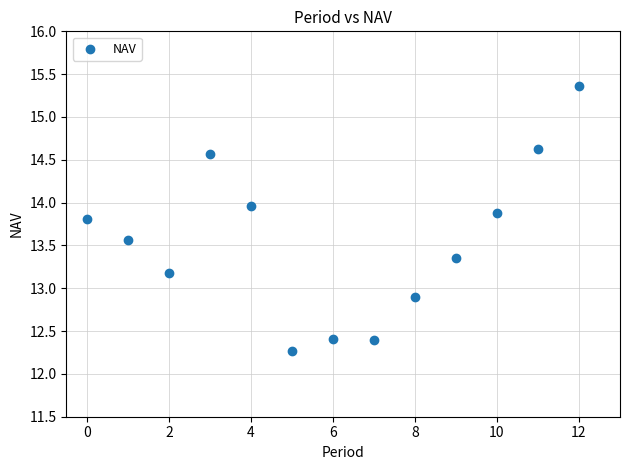

What Y value in the scatter plot is closest to 13?

12.9